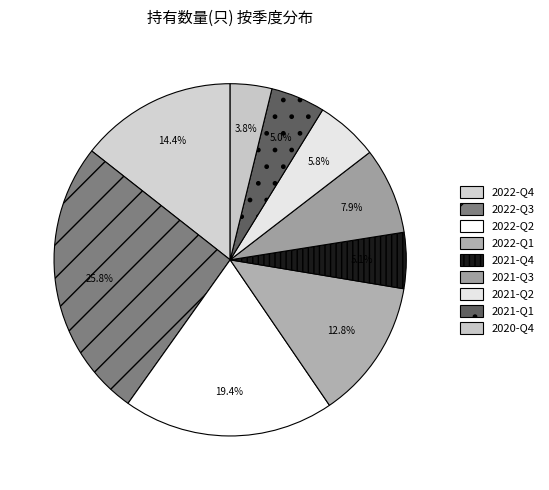

Is 2021-Q1 the majority of the pie?

No